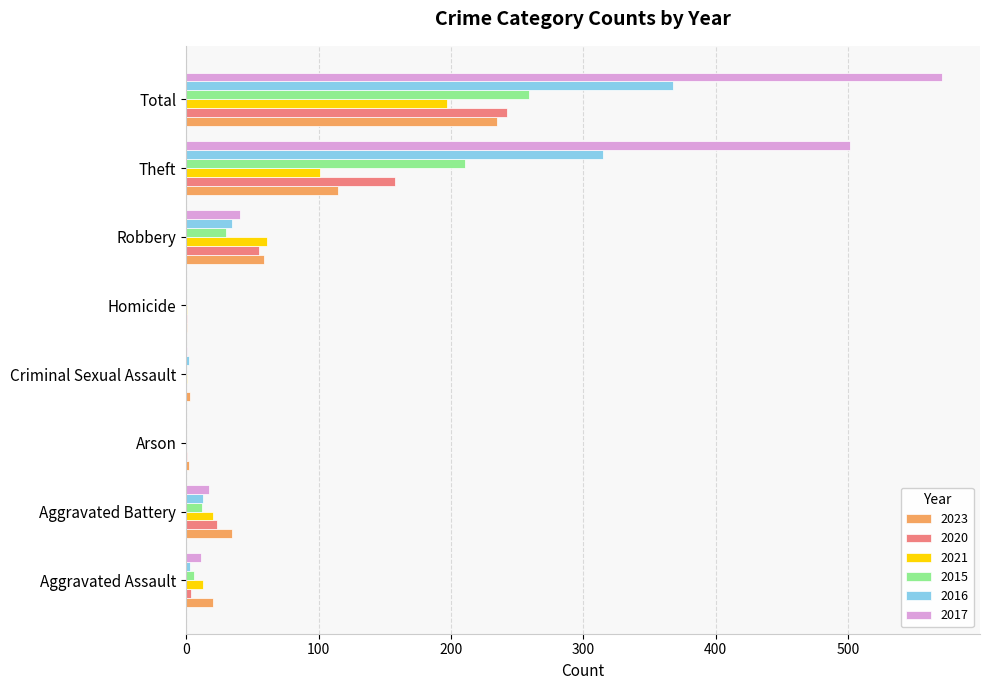

At which label is 2015 closest to 129?

Theft